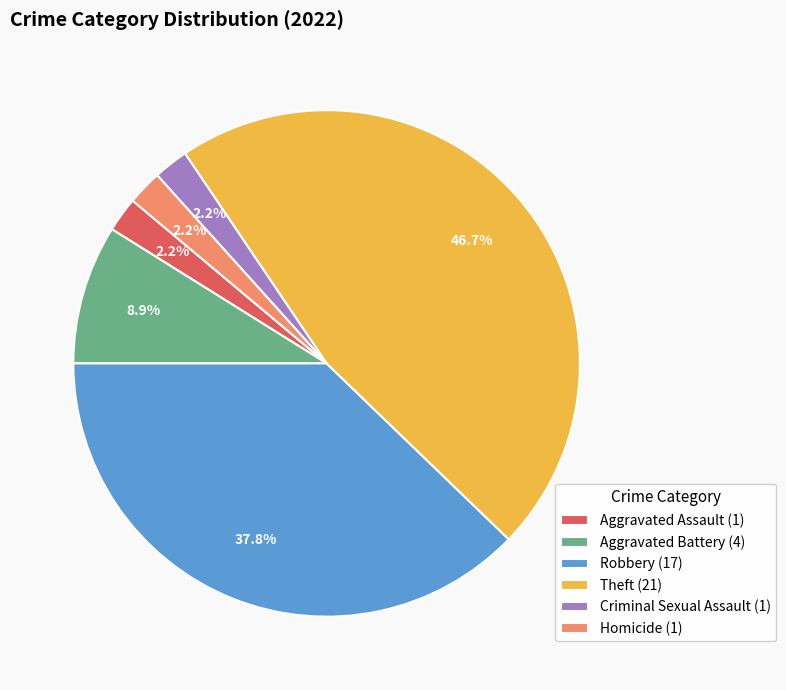

Is the sum of Aggravated Assault (1) and Theft (21) greater than half?

No